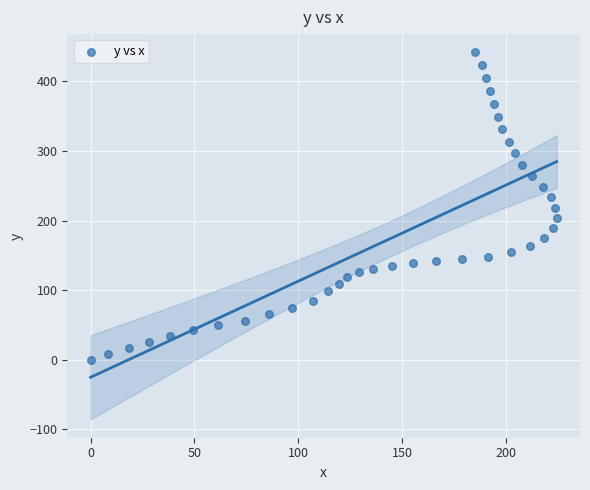

What is the range of X values (max minus min)?

224.4